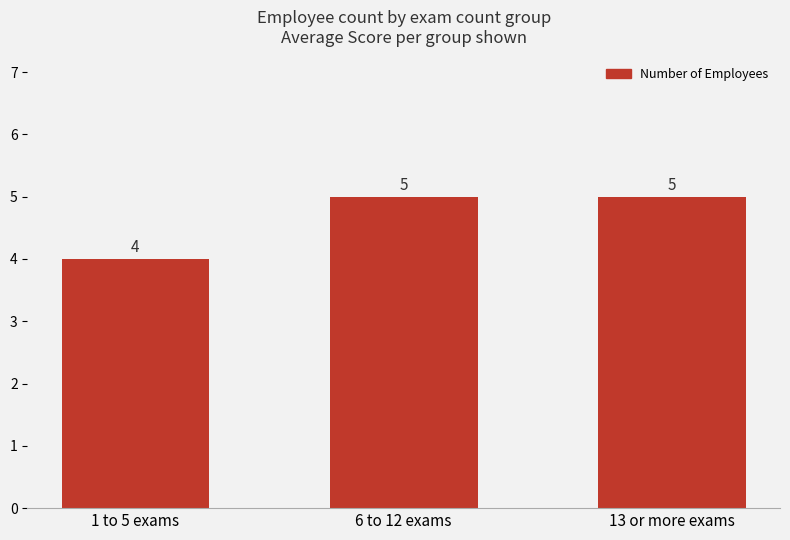

What is the maximum value shown in the chart?

5